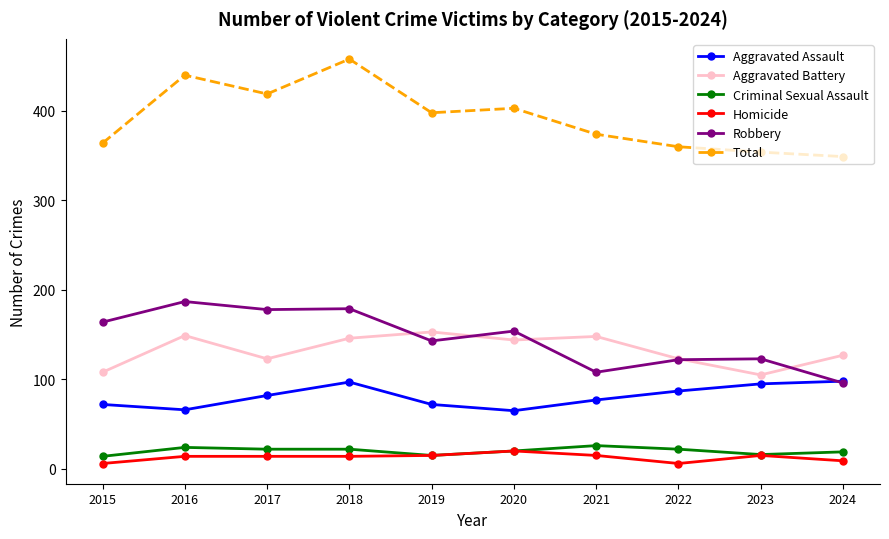

Which series has the largest range (max minus min)?

Total